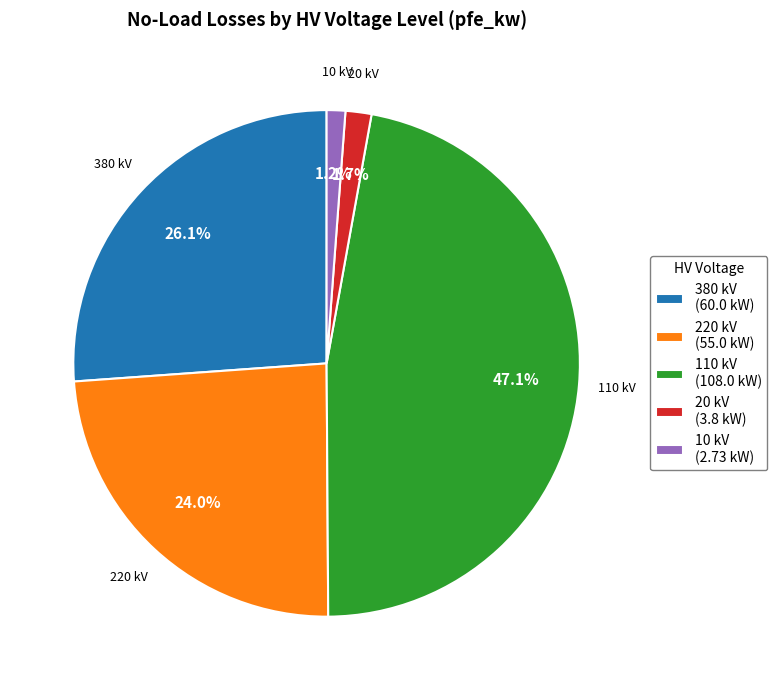

How many slices are in this pie chart?

5